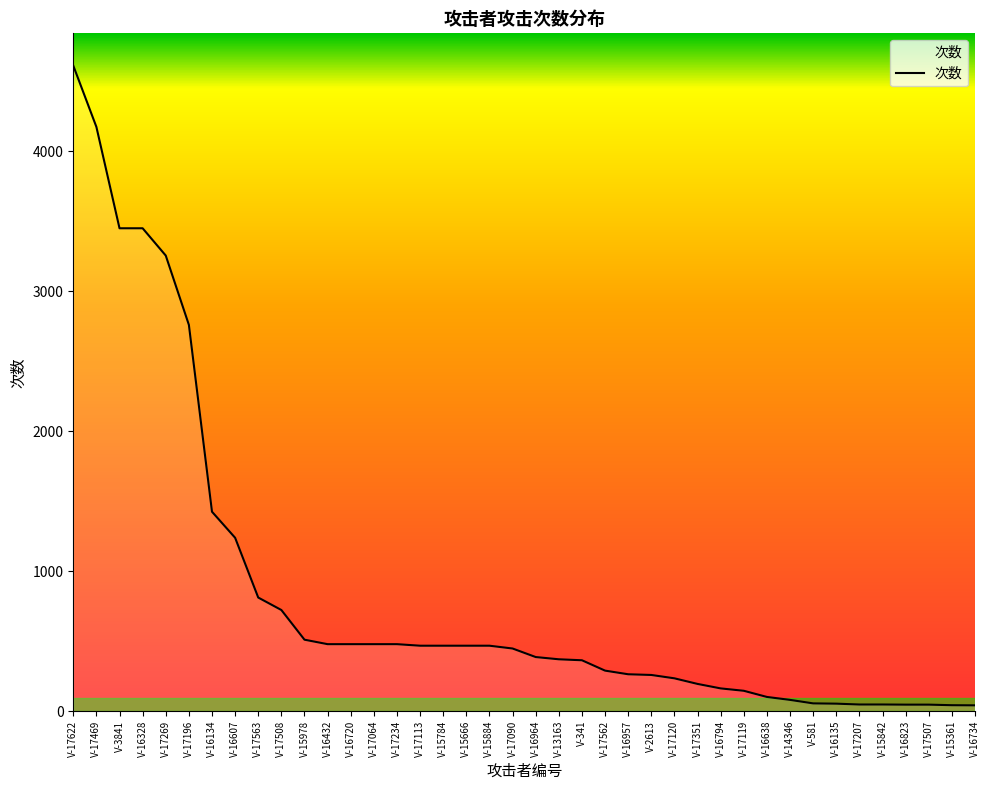

True or false: the data shows 371 at V-13163.

True